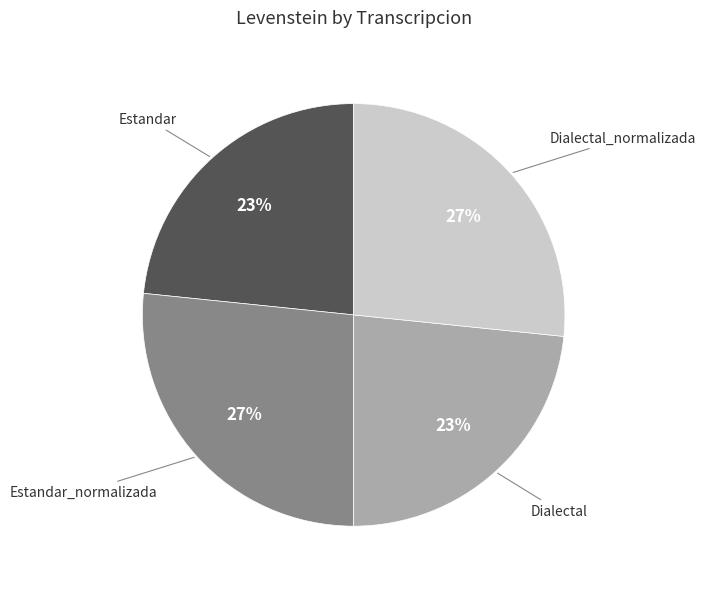

To the nearest percent, what is the average slice percentage?

25%